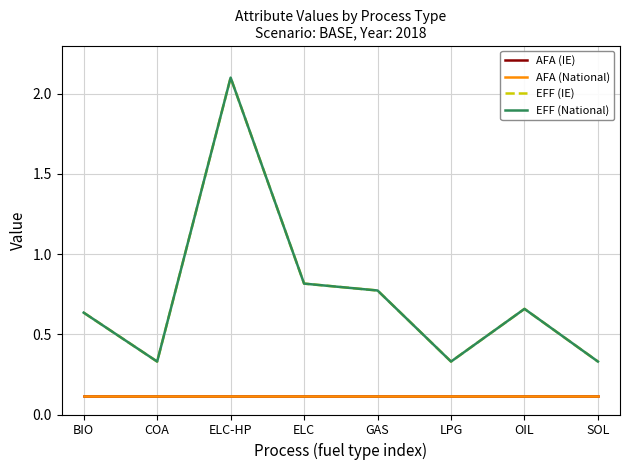

Where is AFA (National) nearest to the value 0?

BIO